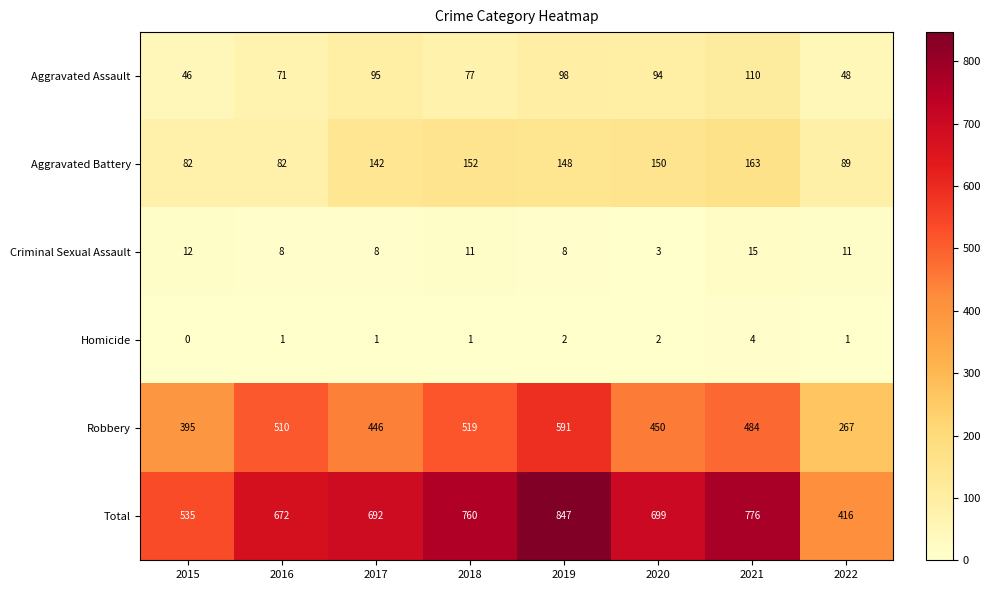

At which category does the chart reach its minimum across all series?

2015